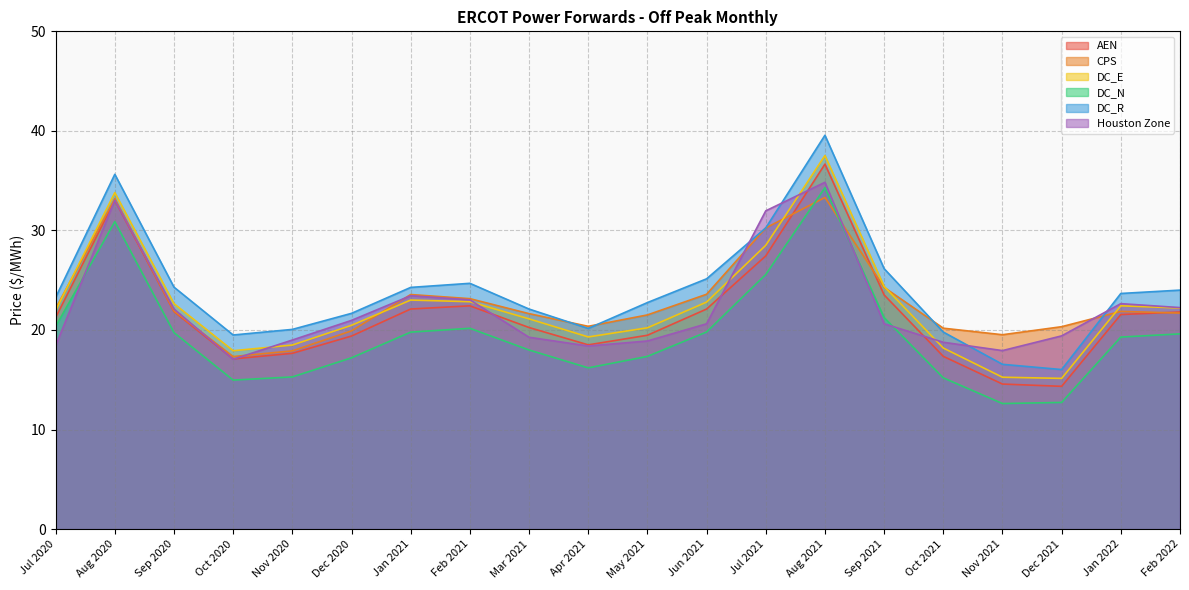

What is the minimum value for DC_R?

16.0